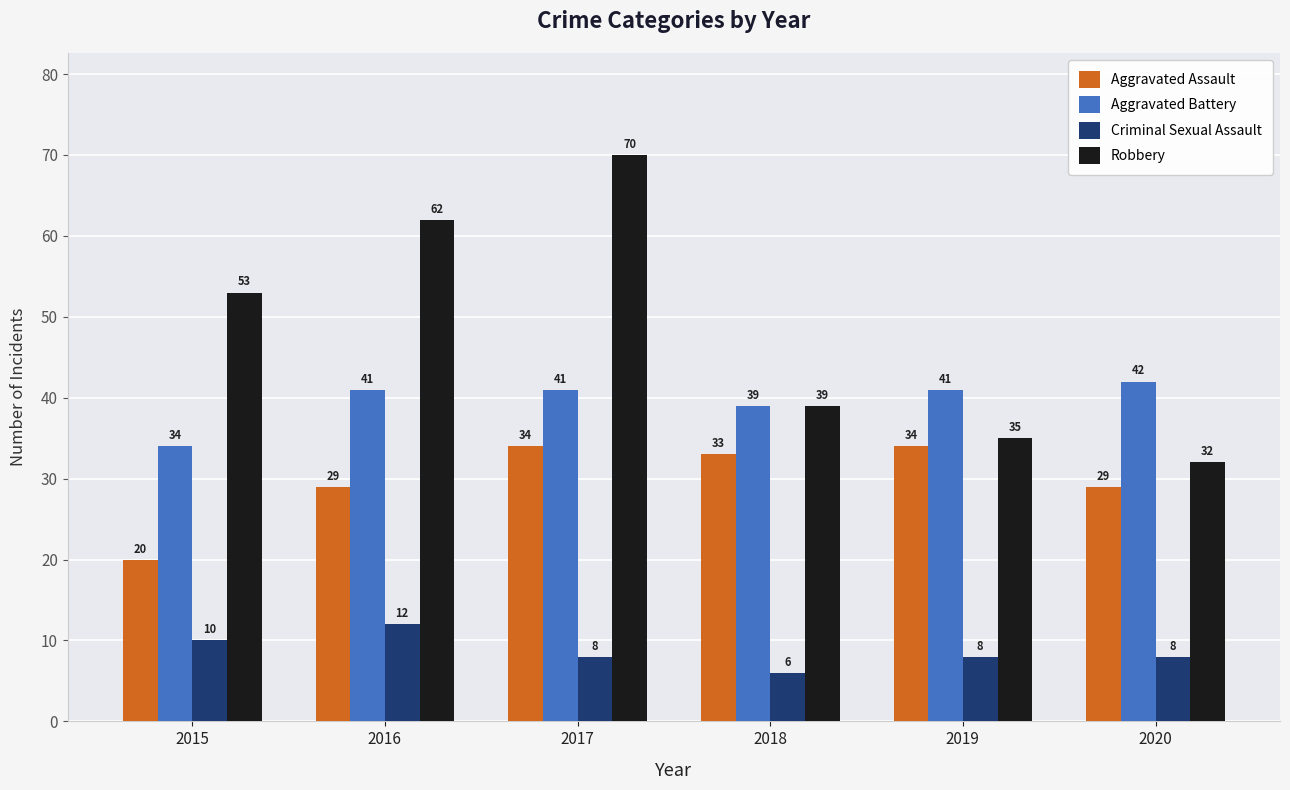

At 2015, list the series in order from smallest to largest.

Criminal Sexual Assault, Aggravated Assault, Aggravated Battery, Robbery